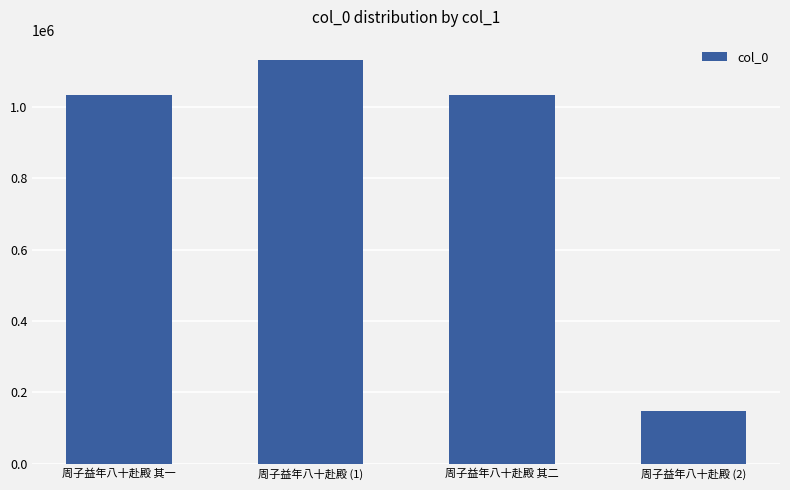

What is the greatest value displayed?

1132194